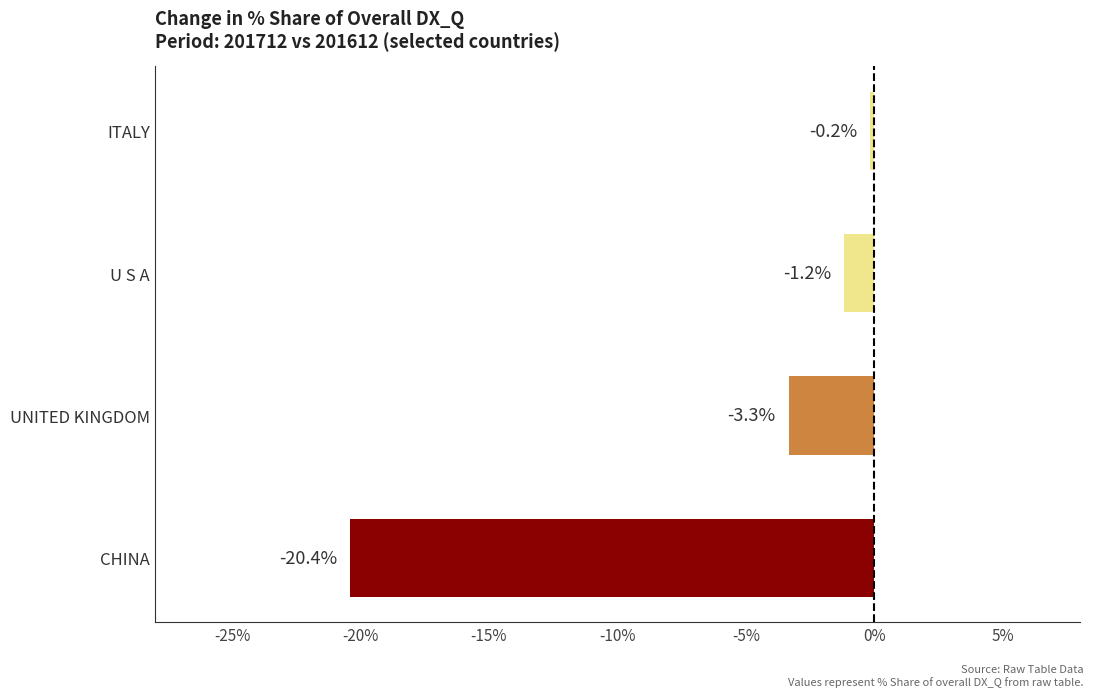

At which category does the chart reach its peak across all series?

ITALY